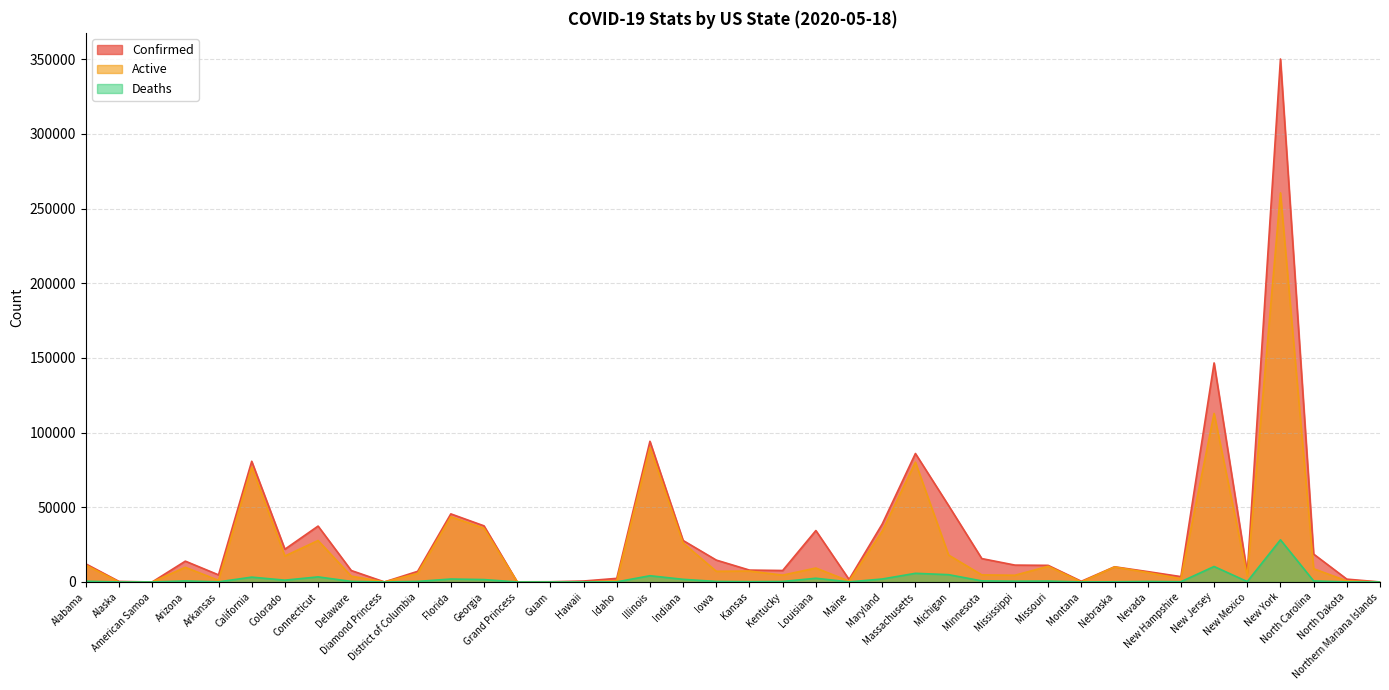

What is the average value of the Deaths series?

1944